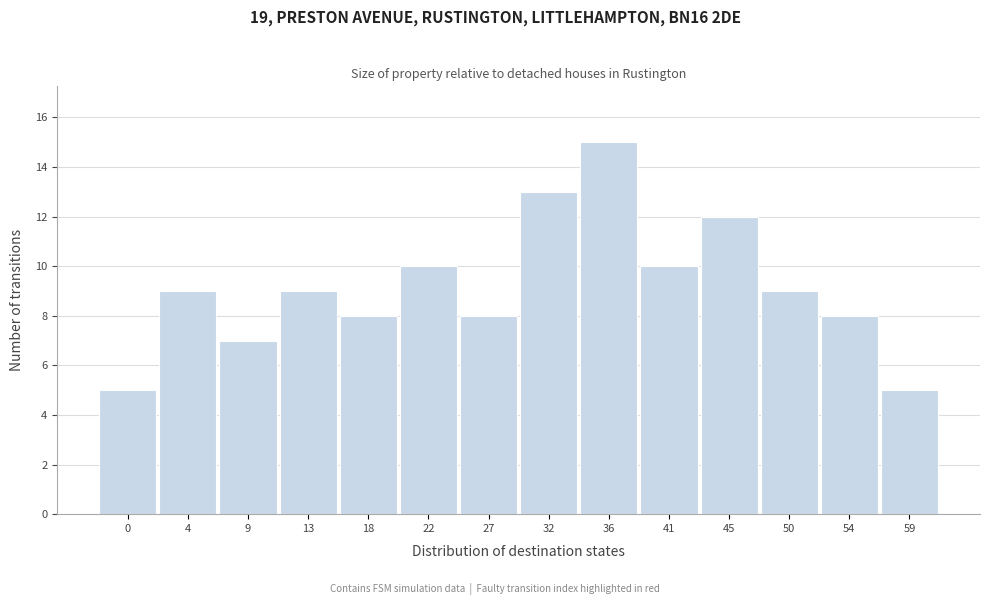

Reading left to right, list all the values displayed in this chart.

5	9	7	9	8	10	8	13	15	10	12	9	8	5